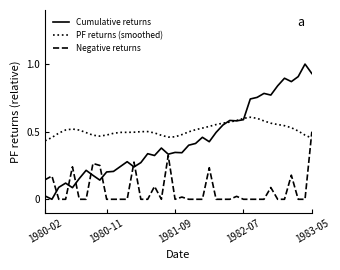

List the series in order of their peak value, lowest first.

Negative returns, PF returns (smoothed), Cumulative returns